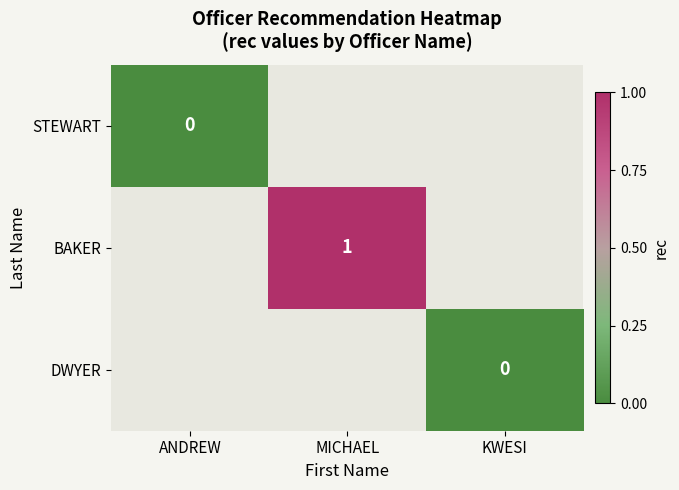

At how many categories does at least one series exceed 0?

1